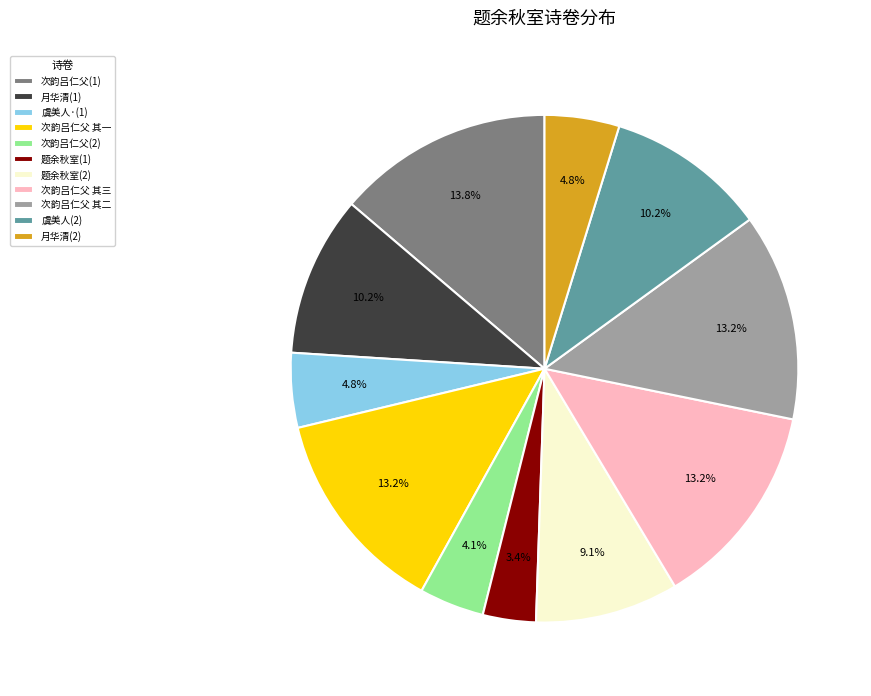

Which has a higher value, 次韵吕仁父(2) or 次韵吕仁父(1)?

次韵吕仁父(1)